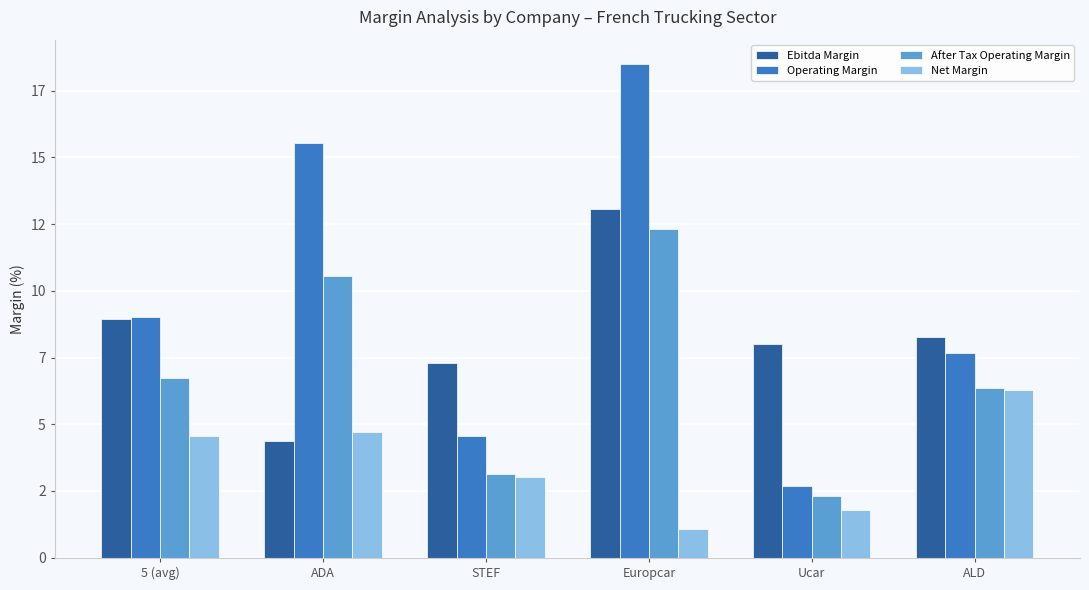

List the series in order of their overall mean, highest first.

Operating Margin, Ebitda Margin, After Tax Operating Margin, Net Margin